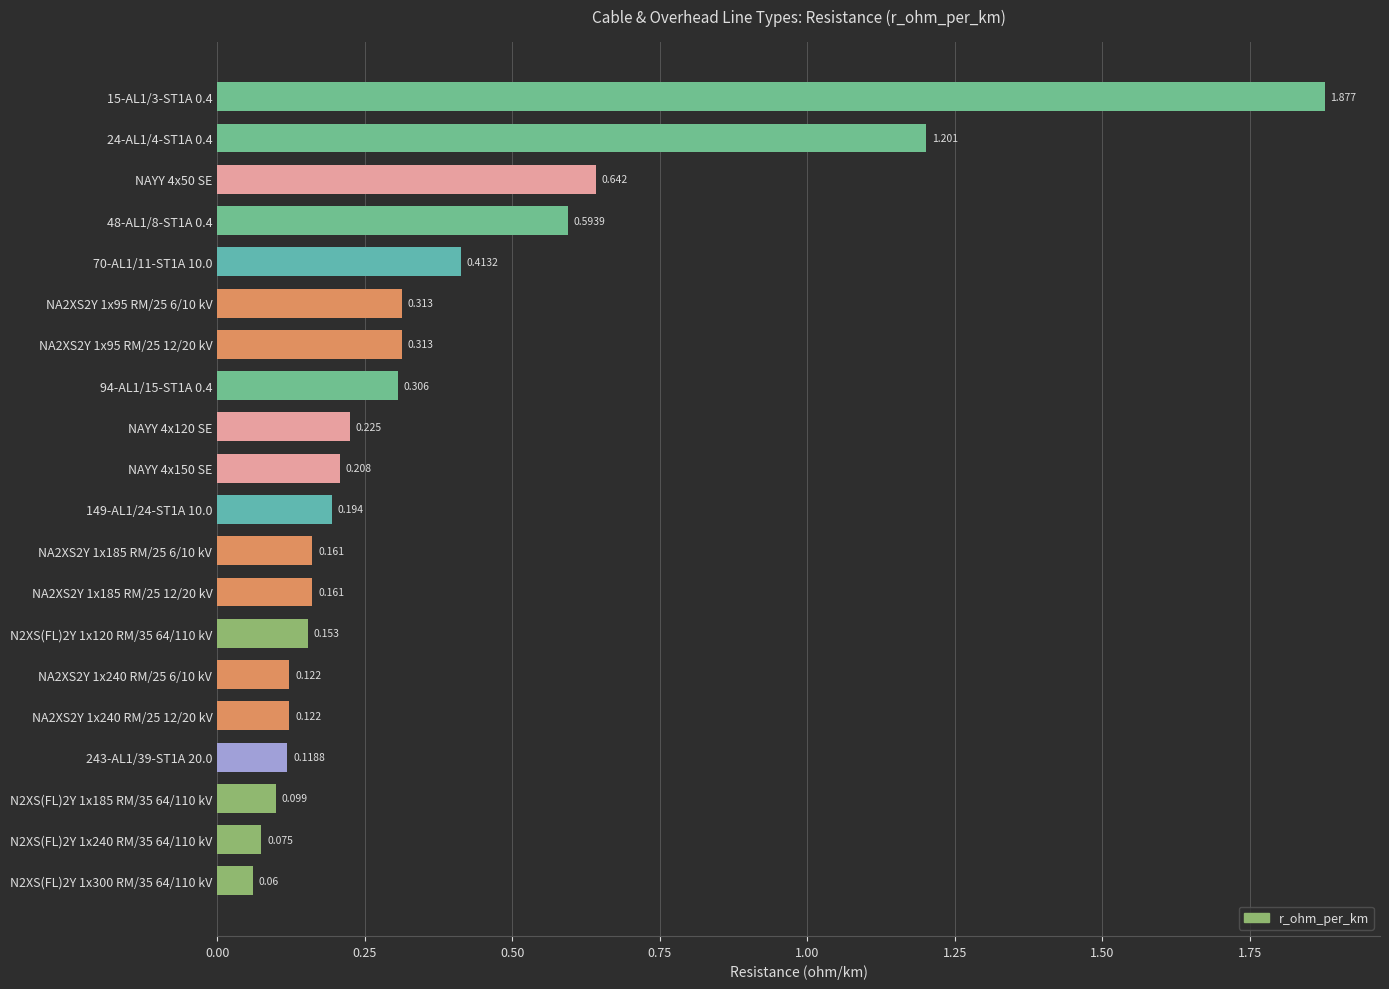

How many data points does each series have?

20